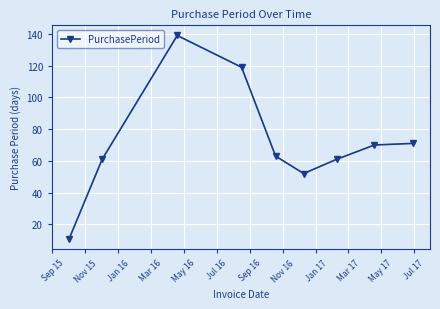

What is the sum of all values?

647